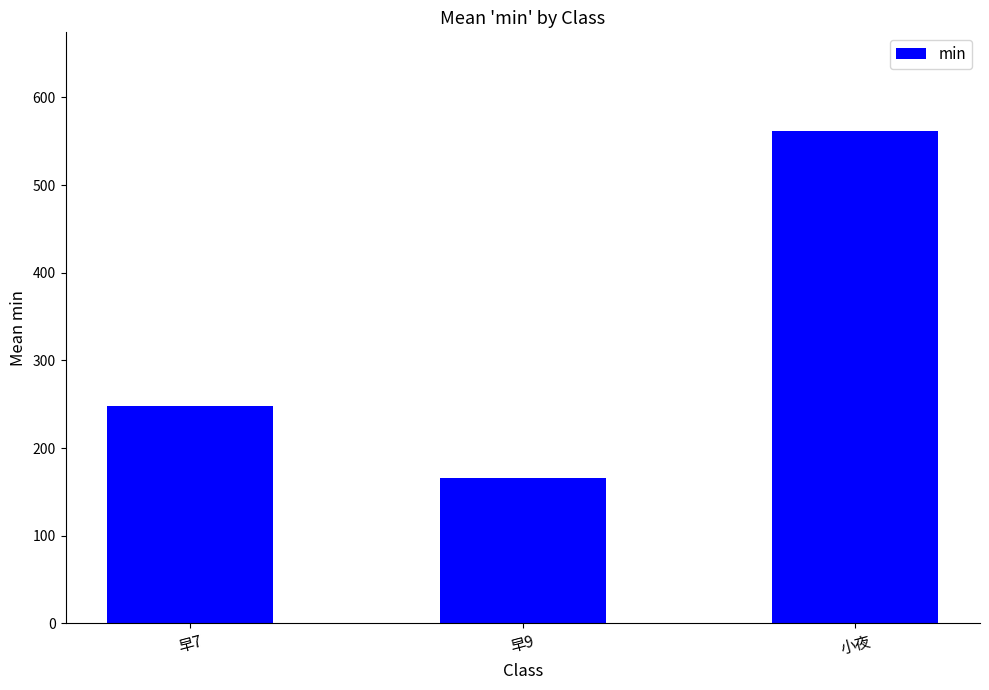

What is the change in value from 早7 to 早9?

-82.6